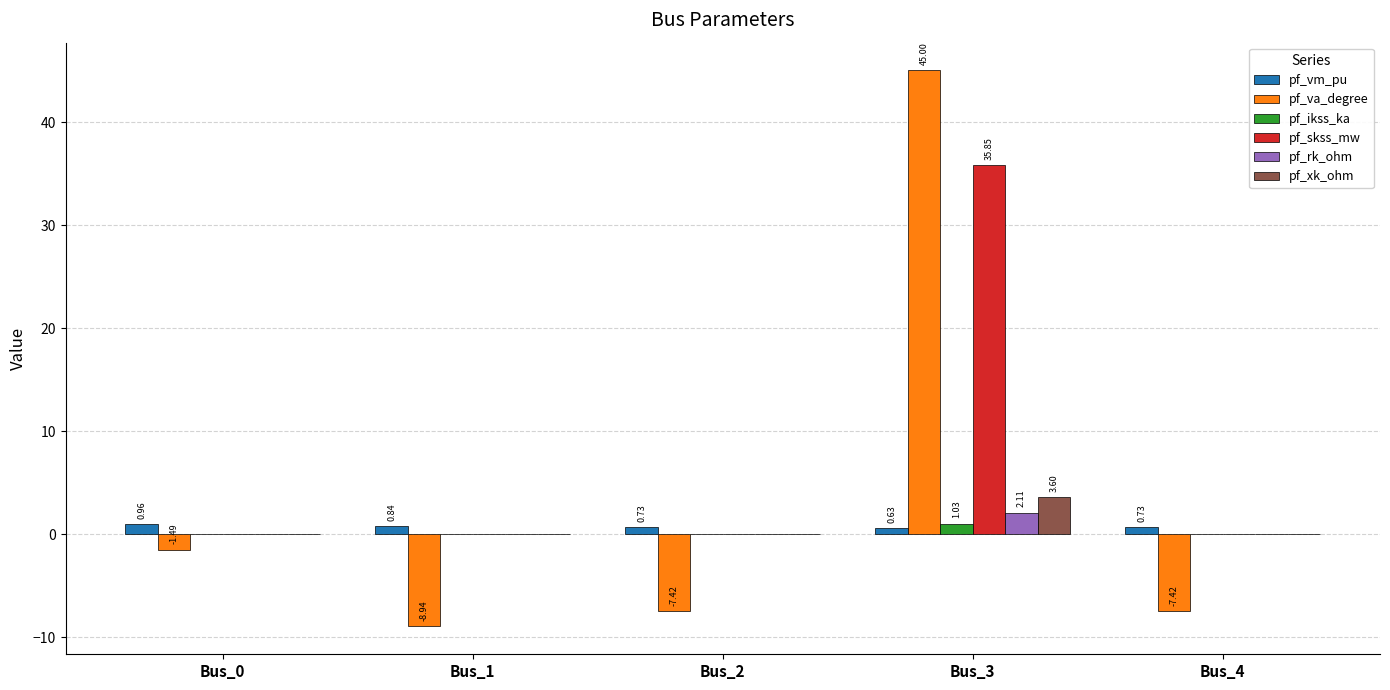

What is the sum of all pf_ikss_ka values?

1.0